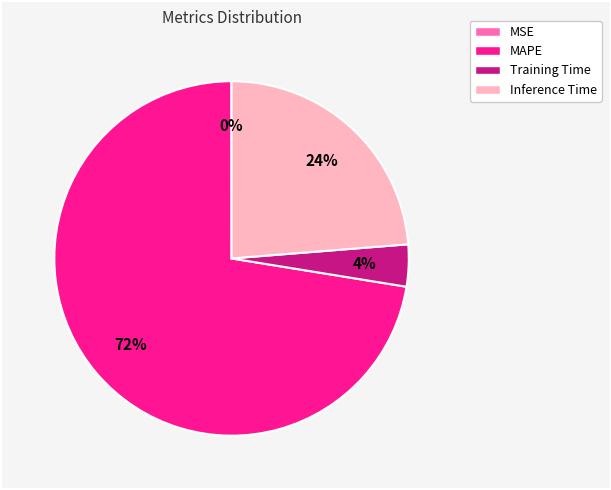

Does any single category account for the majority?

Yes